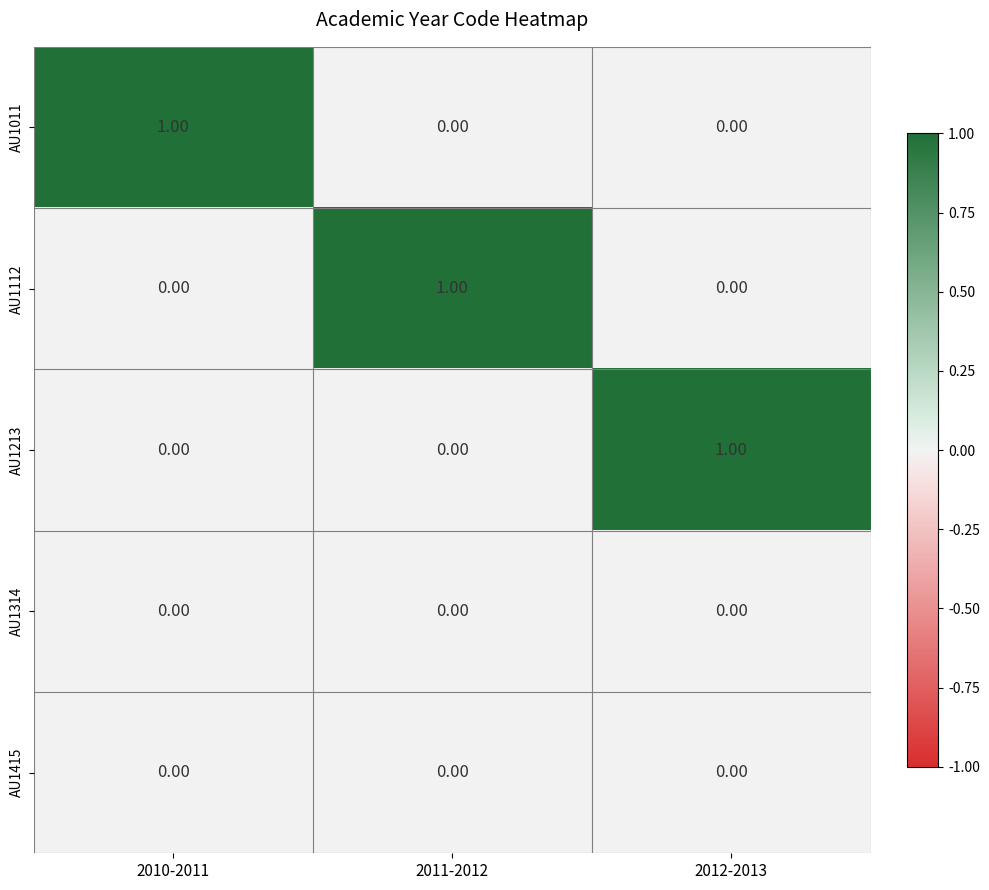

How many data points does each series have?

3